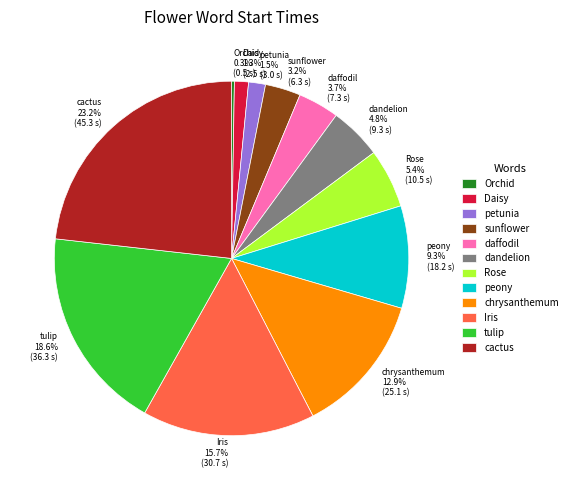

What is the largest slice in the pie chart?

cactus